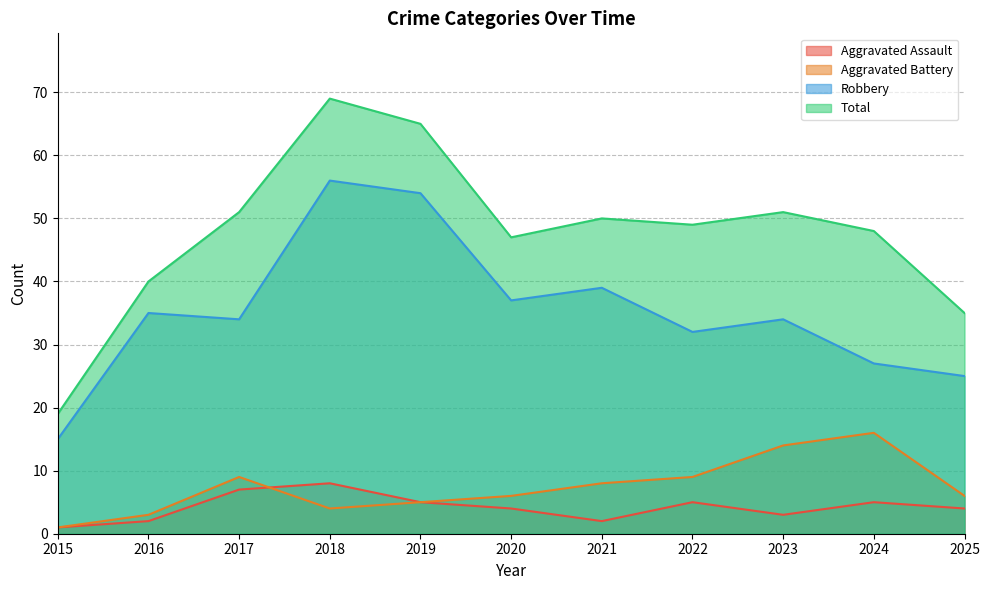

What is the difference between the second highest and minimum values in the Aggravated Assault series?

6